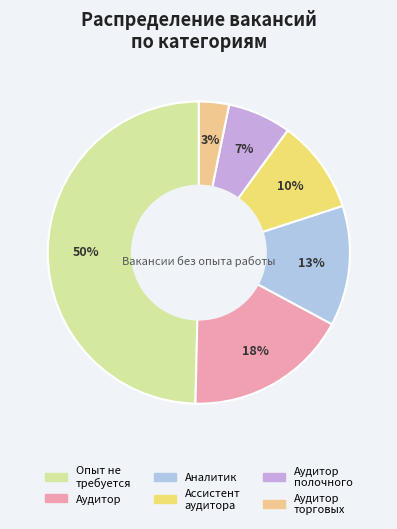

To the nearest percent, what percentage of the pie is Аудитор полочного?

7%